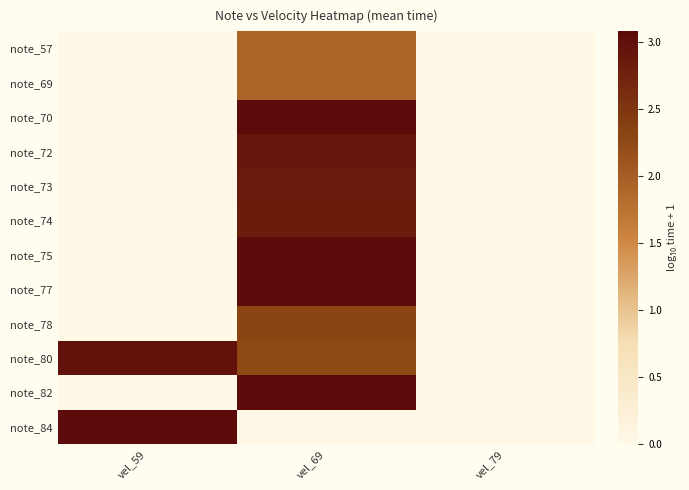

Reading left to right, transcribe all the data shown in this chart.

note_57: vel_59=0.0	vel_69=1.9	vel_79=0.0
note_69: vel_59=0.0	vel_69=1.9	vel_79=0.0
note_70: vel_59=0.0	vel_69=3.1	vel_79=0.0
note_72: vel_59=0.0	vel_69=2.9	vel_79=0.0
note_73: vel_59=0.0	vel_69=2.8	vel_79=0.0
note_74: vel_59=0.0	vel_69=2.8	vel_79=0.0
note_75: vel_59=0.0	vel_69=3.1	vel_79=0.0
note_77: vel_59=0.0	vel_69=3.1	vel_79=0.0
note_78: vel_59=0.0	vel_69=2.3	vel_79=0.0
note_80: vel_59=3.0	vel_69=2.3	vel_79=0.0
note_82: vel_59=0.0	vel_69=3.1	vel_79=0.0
note_84: vel_59=3.1	vel_69=0.0	vel_79=0.0